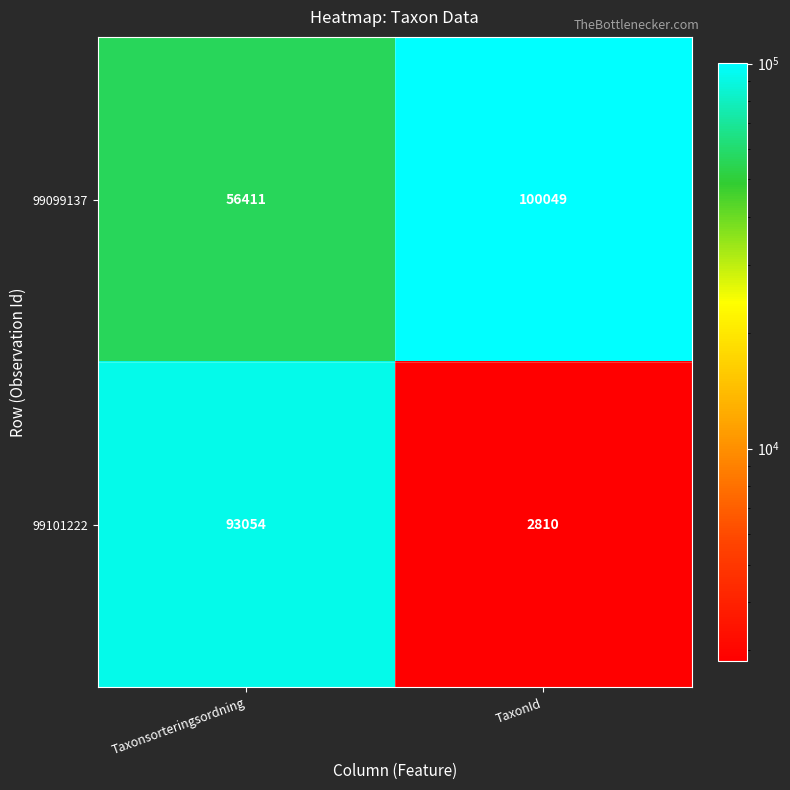

How many series are shown in this chart?

2